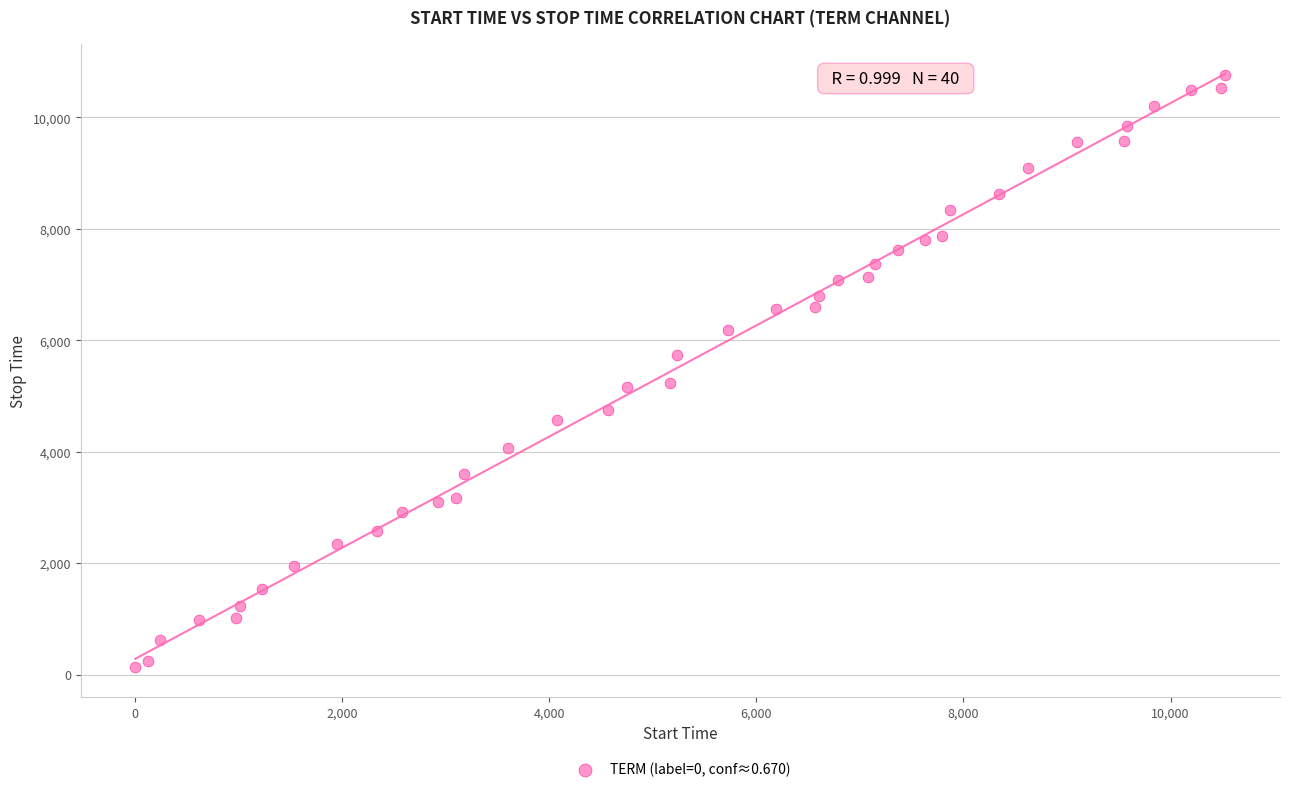

What is the range of X values (max minus min)?

10530